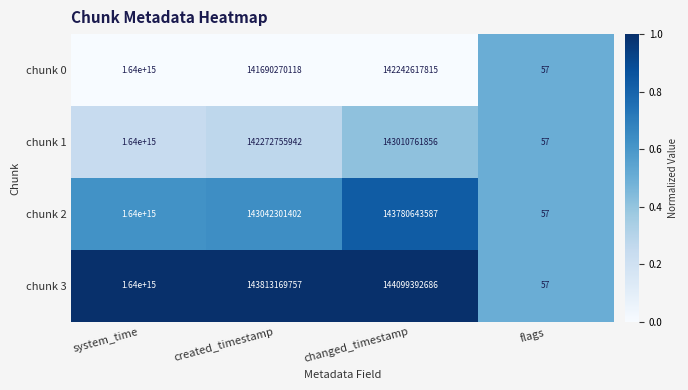

At which label does chunk 0 reach its minimum?

flags